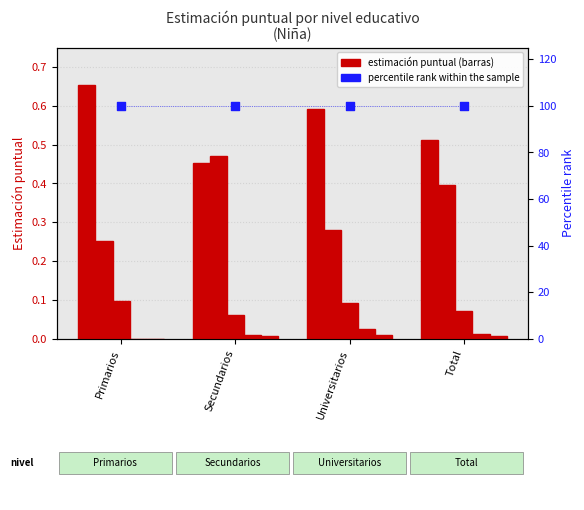

Which series has the largest total across all categories?

percentile rank within the sample